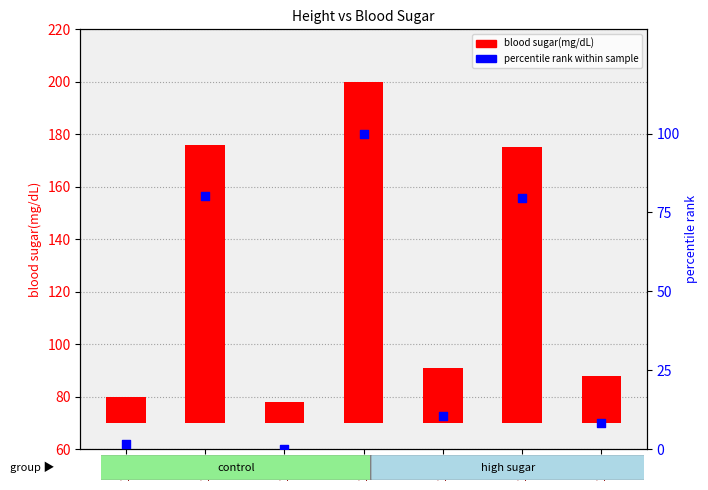

What are all the series names shown in the legend?

blood sugar(mg/dL), percentile rank within sample